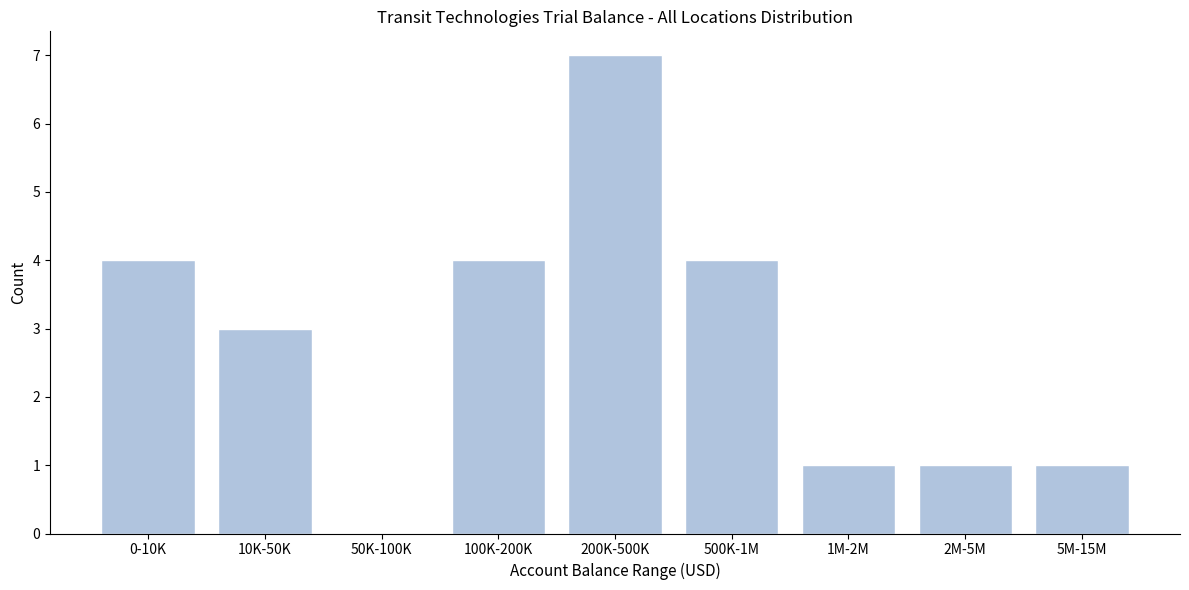

Reading right to left, extract all data points from this chart.

5M-15M=1	2M-5M=1	1M-2M=1	500K-1M=4	200K-500K=7	100K-200K=4	50K-100K=0	10K-50K=3	0-10K=4